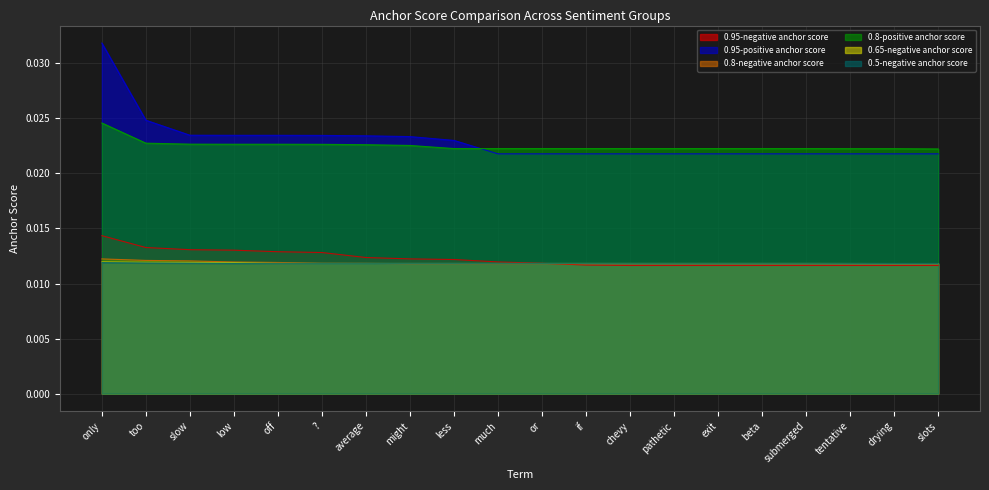

What position from the left is only?

1